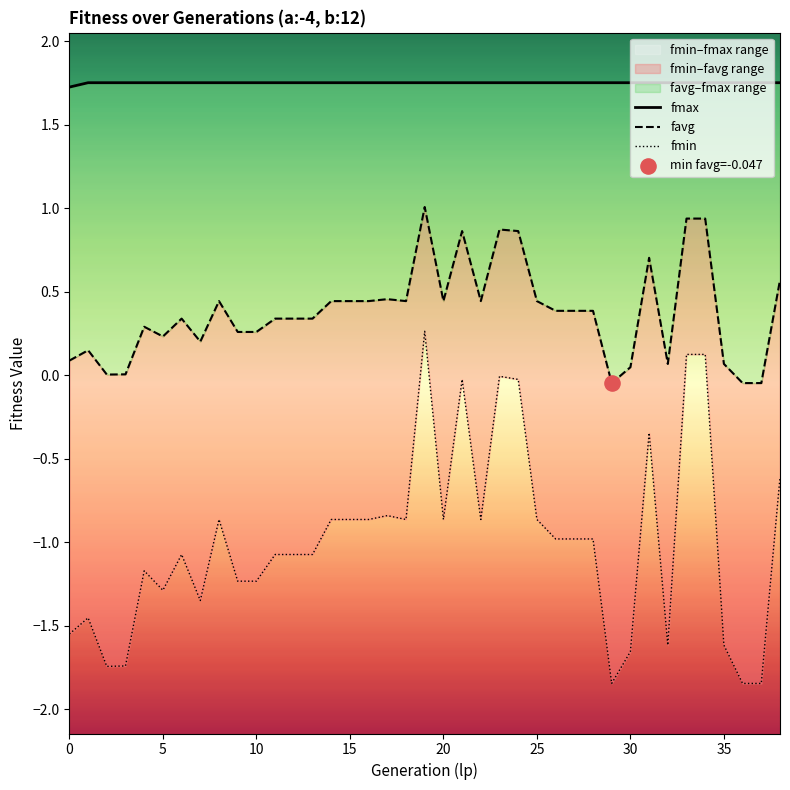

Which series reaches the minimum Y coordinate?

fmin